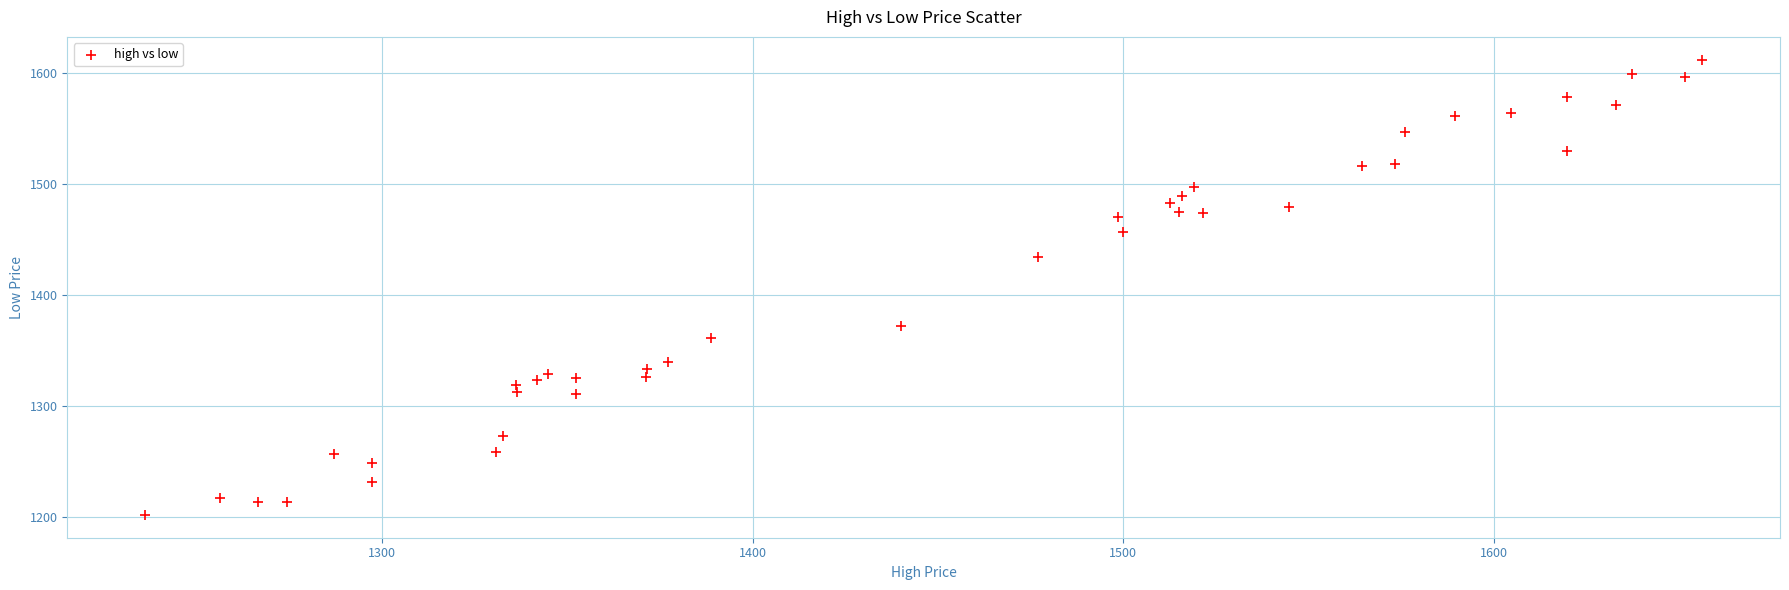

What Y value in the scatter plot is closest to 1406?

1434.2